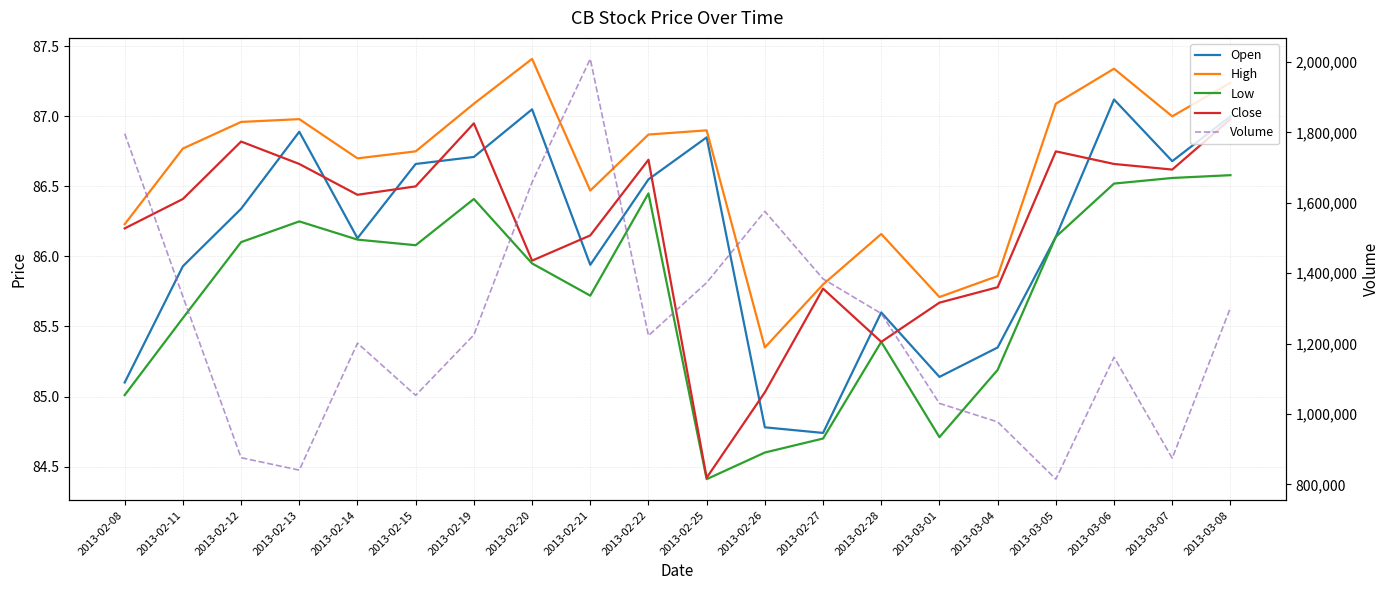

Which category has the highest value across all series?

2013-02-21